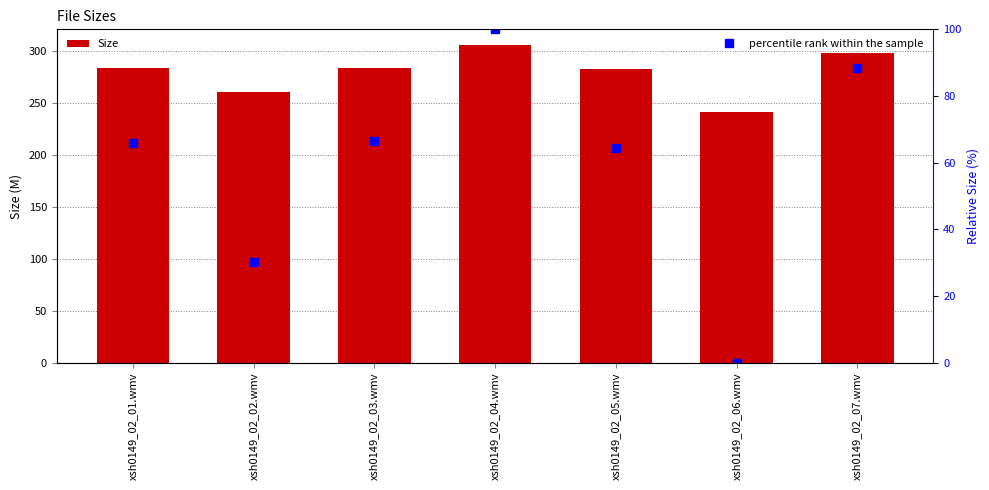

Which category has the highest value across all series?

xsh0149_02_04.wmv